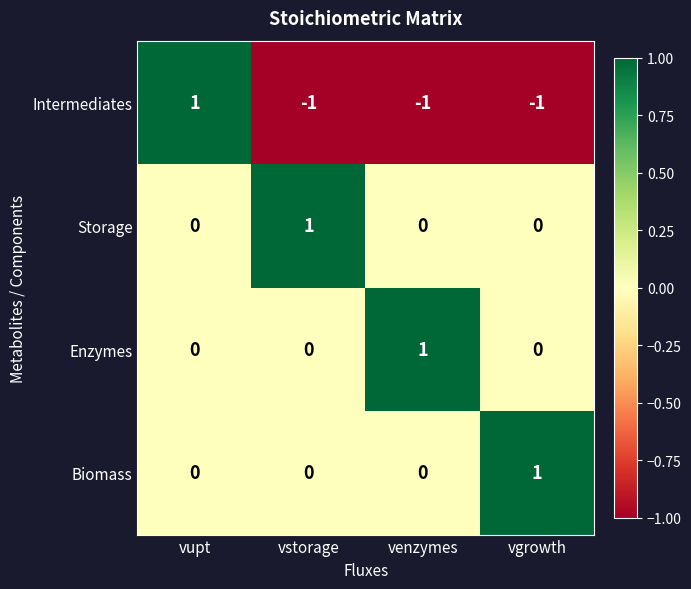

Reading left to right, extract all data points from this chart.

Intermediates: 1	-1	-1	-1
Storage: 0	1	0	0
Enzymes: 0	0	1	0
Biomass: 0	0	0	1